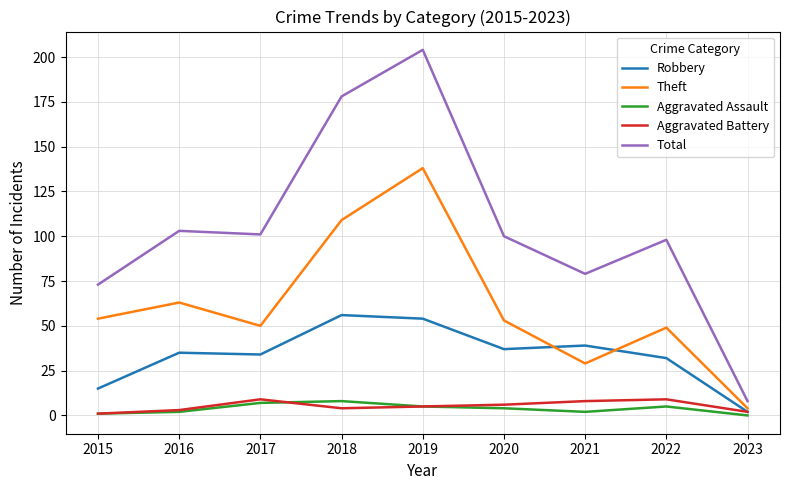

How many lines are shown in the chart?

5